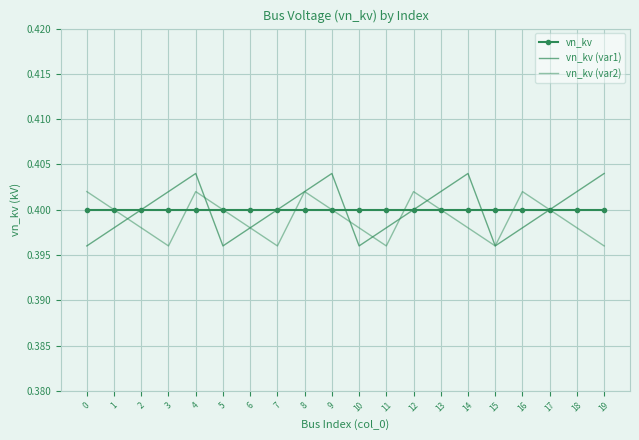

Reading right to left, extract all data points from this chart.

vn_kv: 19=0.4	18=0.4	17=0.4	16=0.4	15=0.4	14=0.4	13=0.4	12=0.4	11=0.4	10=0.4	9=0.4	8=0.4	7=0.4	6=0.4	5=0.4	4=0.4	3=0.4	2=0.4	1=0.4	0=0.4
vn_kv (var1): 19=0.4	18=0.4	17=0.4	16=0.4	15=0.4	14=0.4	13=0.4	12=0.4	11=0.4	10=0.4	9=0.4	8=0.4	7=0.4	6=0.4	5=0.4	4=0.4	3=0.4	2=0.4	1=0.4	0=0.4
vn_kv (var2): 19=0.4	18=0.4	17=0.4	16=0.4	15=0.4	14=0.4	13=0.4	12=0.4	11=0.4	10=0.4	9=0.4	8=0.4	7=0.4	6=0.4	5=0.4	4=0.4	3=0.4	2=0.4	1=0.4	0=0.4